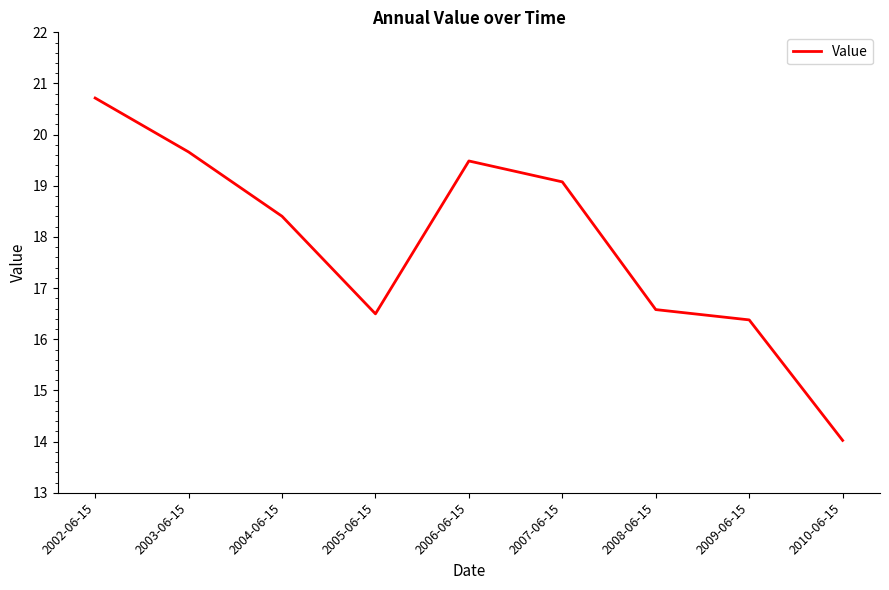

What value does the data have at 2006-06-15?

19.5